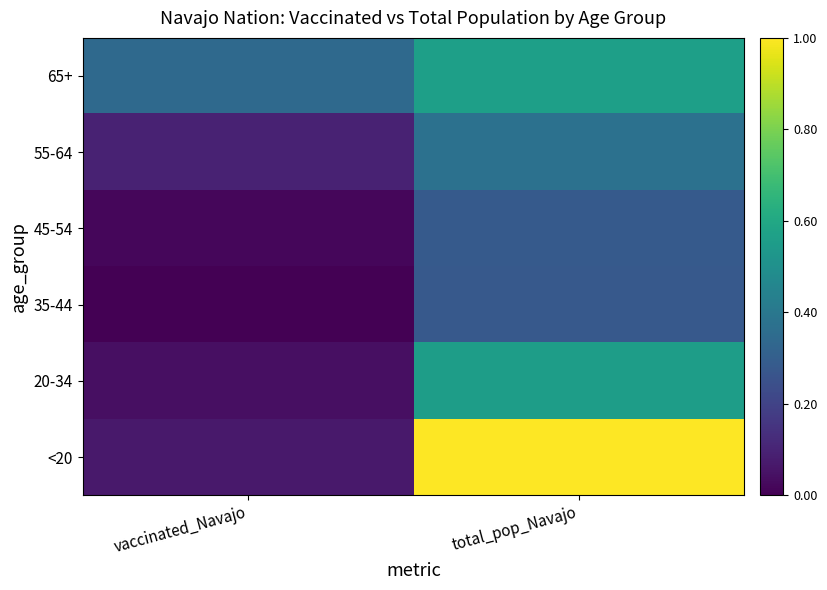

At which category is the sum across all series the highest?

total_pop_Navajo